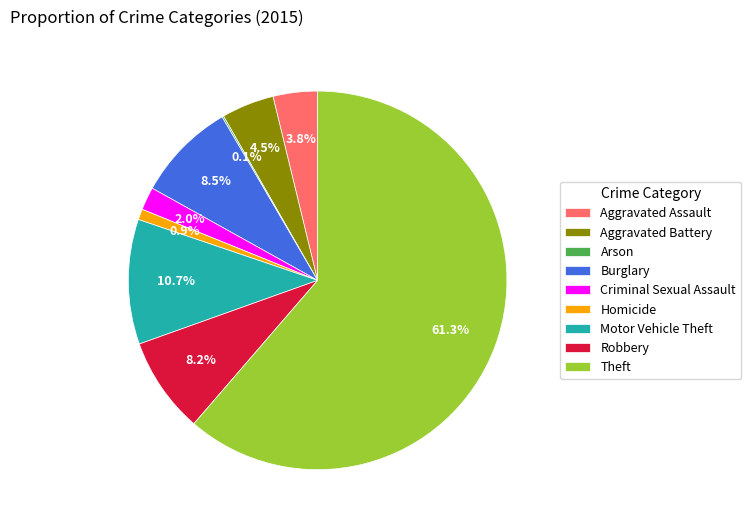

Between Aggravated Battery and Theft, which is larger?

Theft